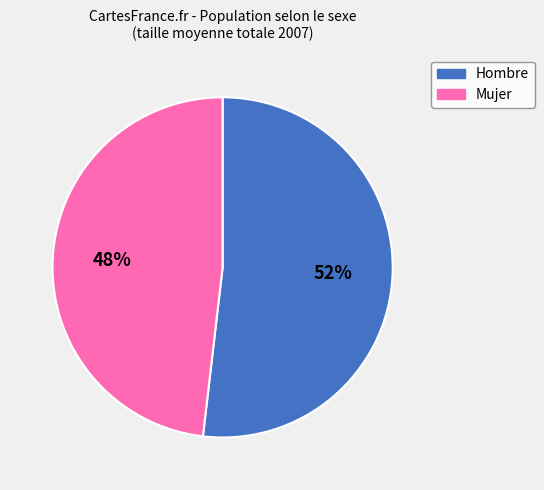

Which slice is the largest?

Hombre